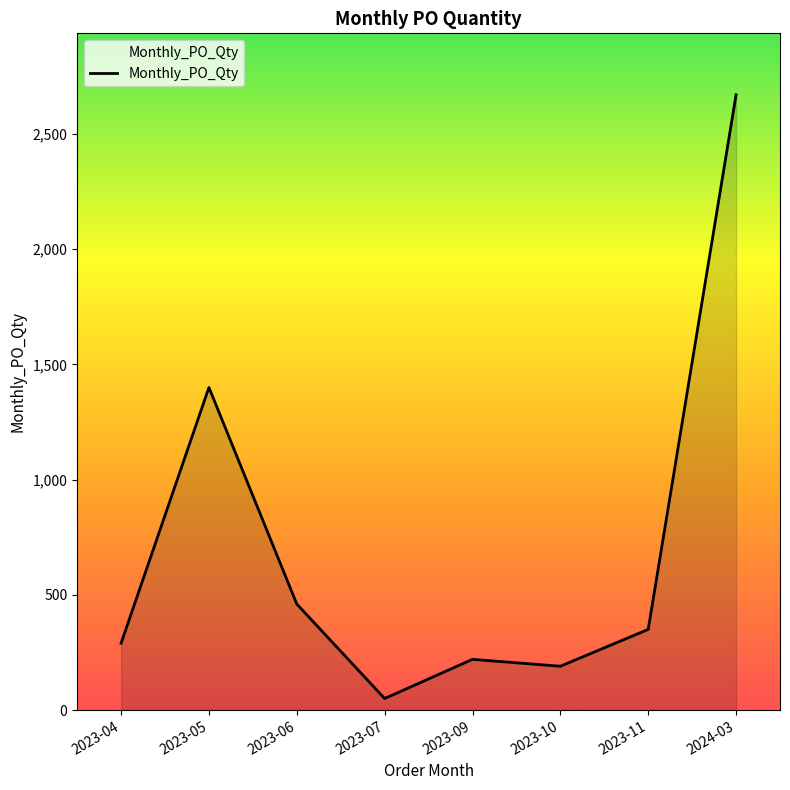

Which label corresponds to the smallest value in the chart?

2023-07